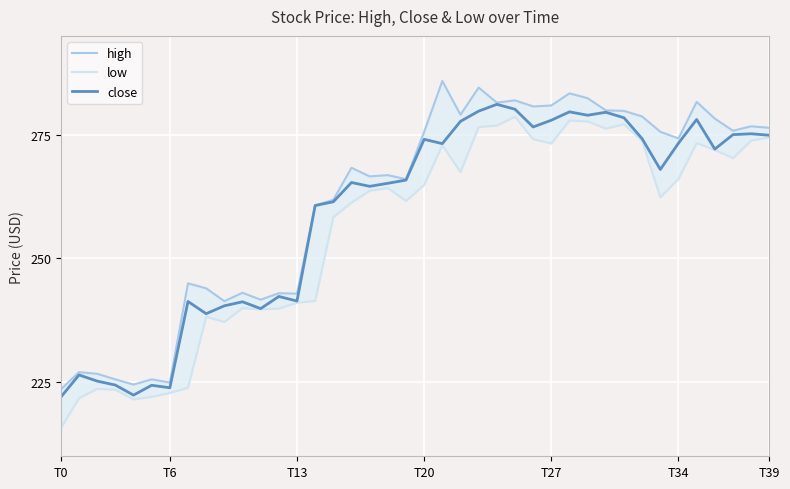

What is the value of the low point at the 13th from the left?

239.9